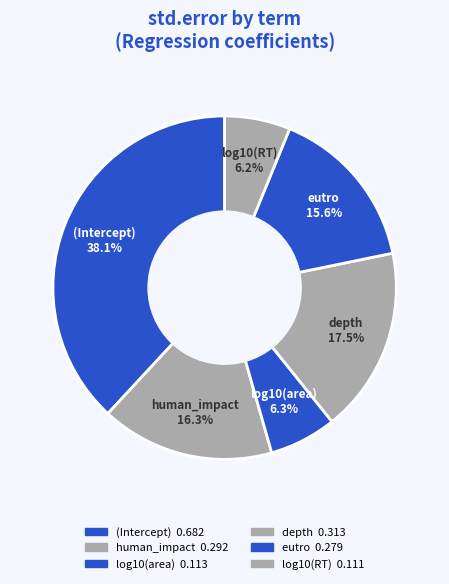

To the nearest percent, what portion does log10(RT) represent?

6%